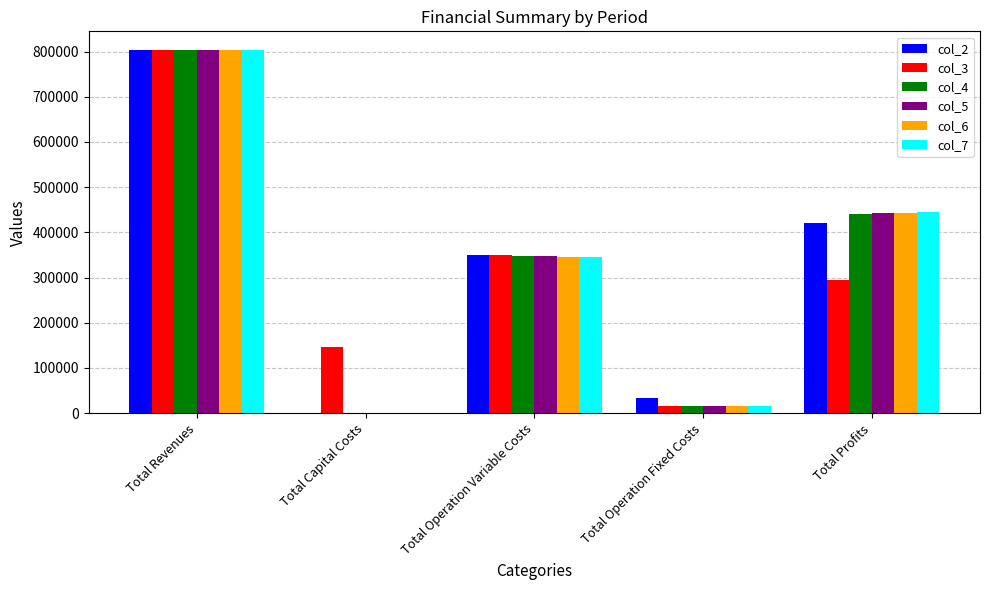

What are all the series names shown in the legend?

col_2, col_3, col_4, col_5, col_6, col_7